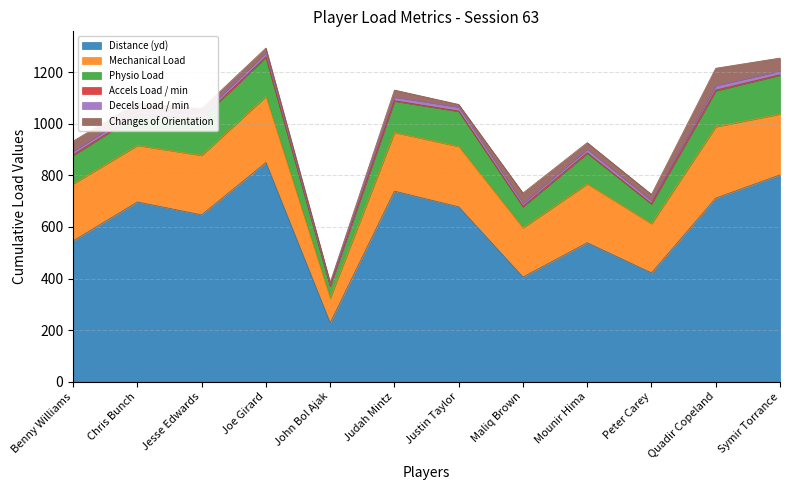

What is the label of the 5th point from the right?

Maliq Brown